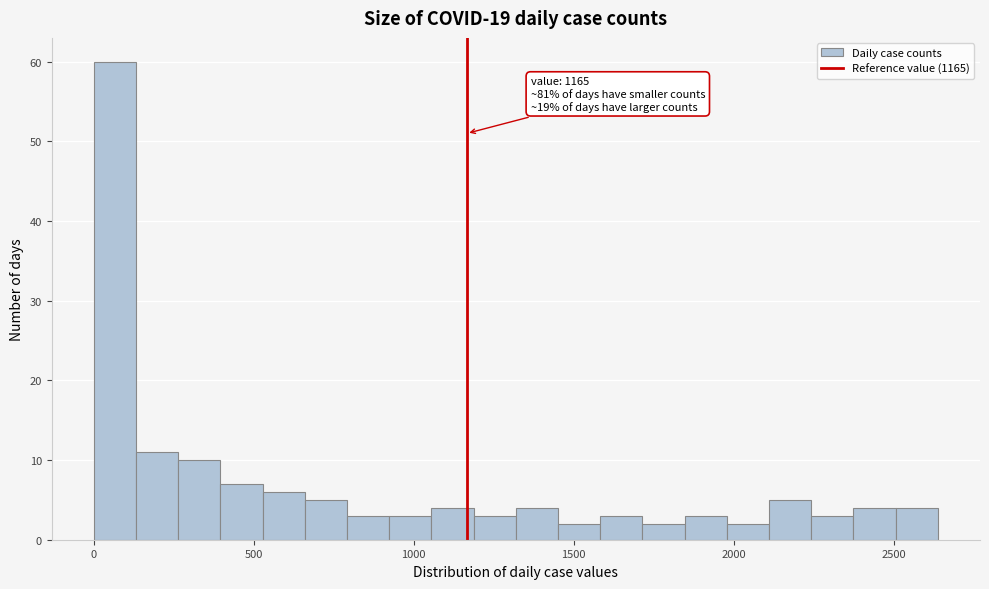

Around what value on the x-axis is the tallest bar? Give the approximate position of its centre, as read against the axis.

50